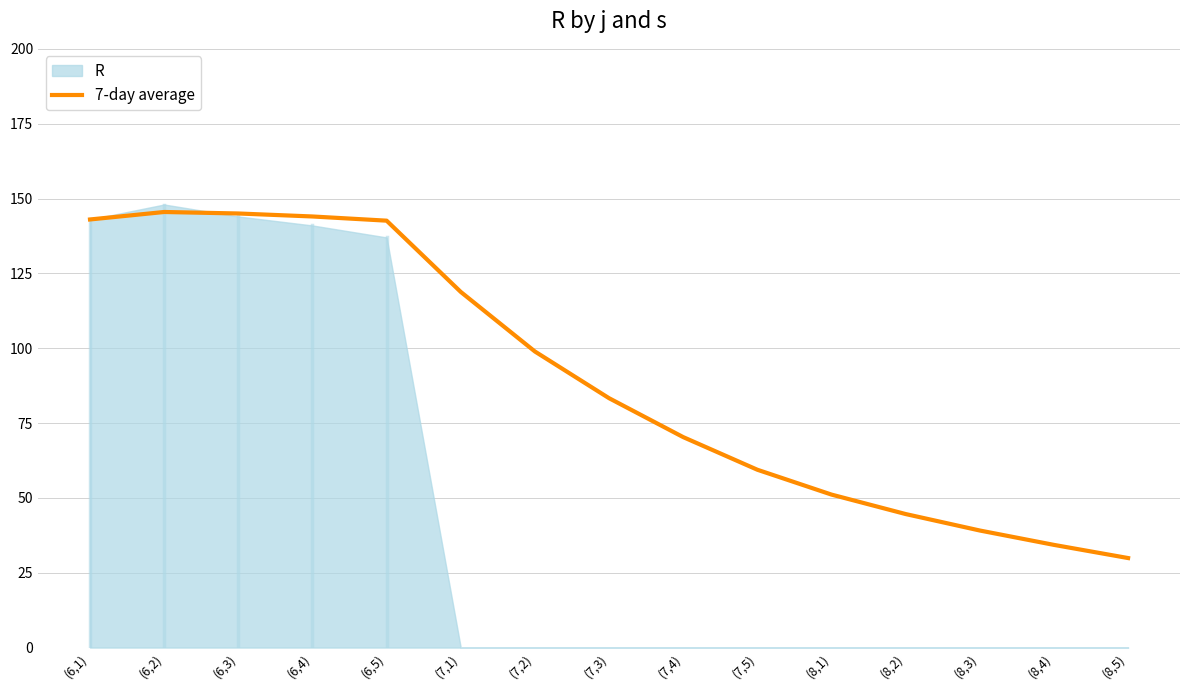

How many lines are shown in the chart?

1